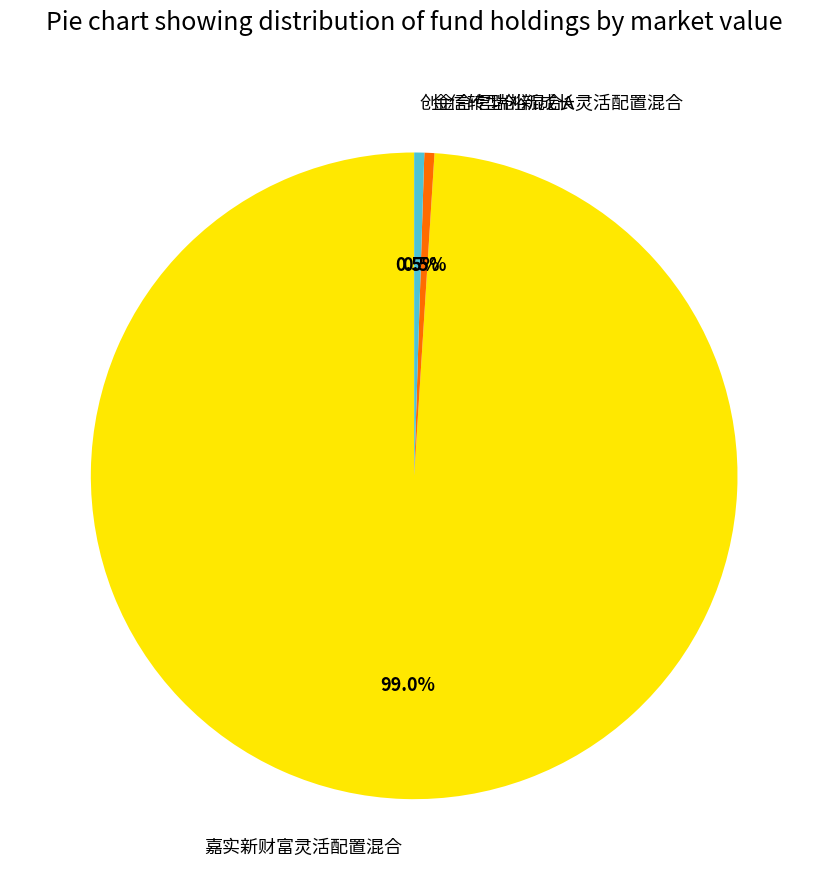

How many slices are in this pie chart?

3